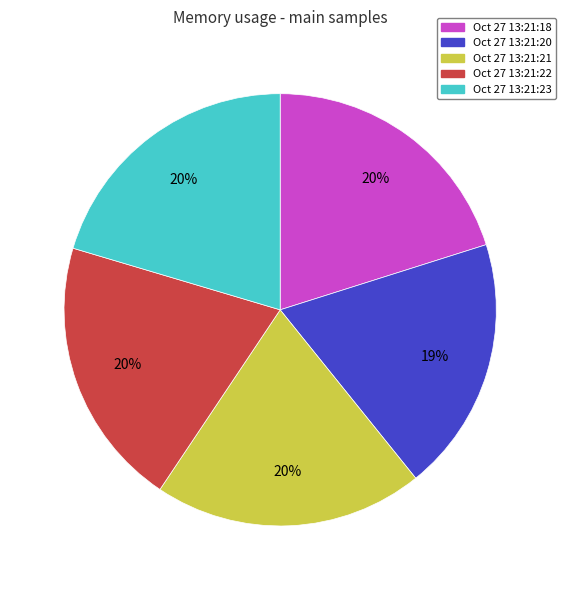

What is the smallest slice in the pie chart?

Oct 27 13:21:20